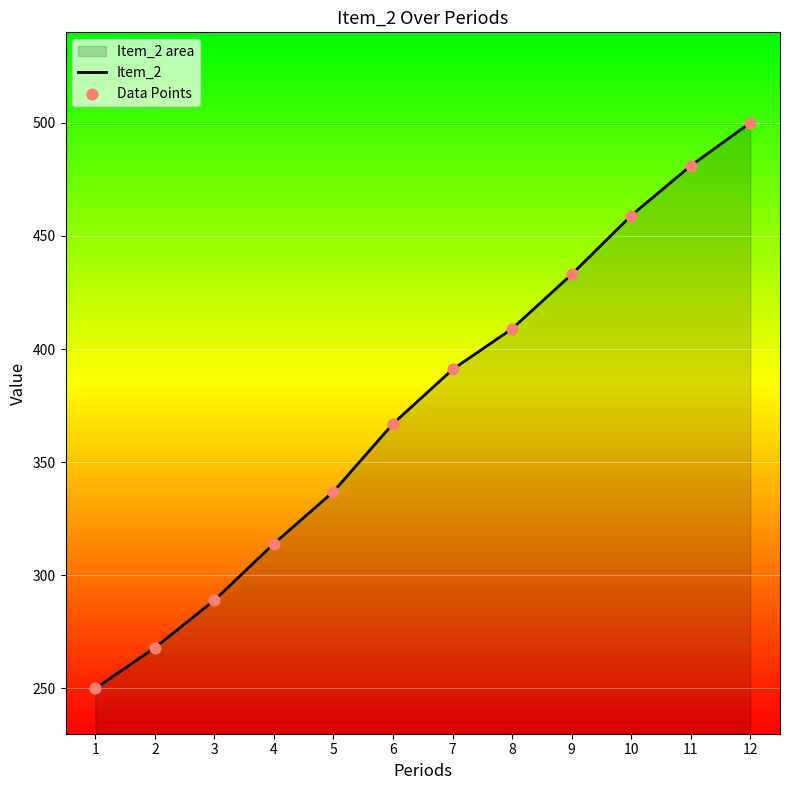

At how many categories does at least one series exceed 272?

10